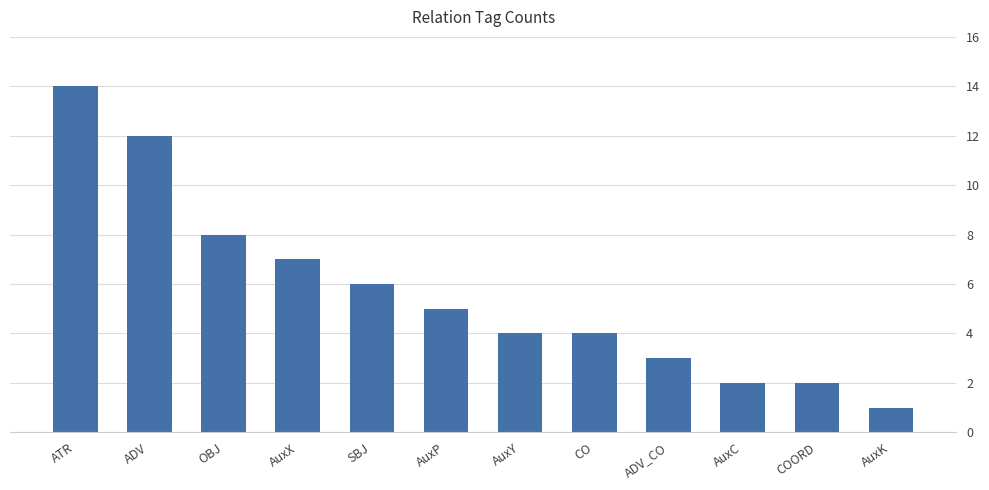

What is the sum of the values at COORD and SBJ?

8